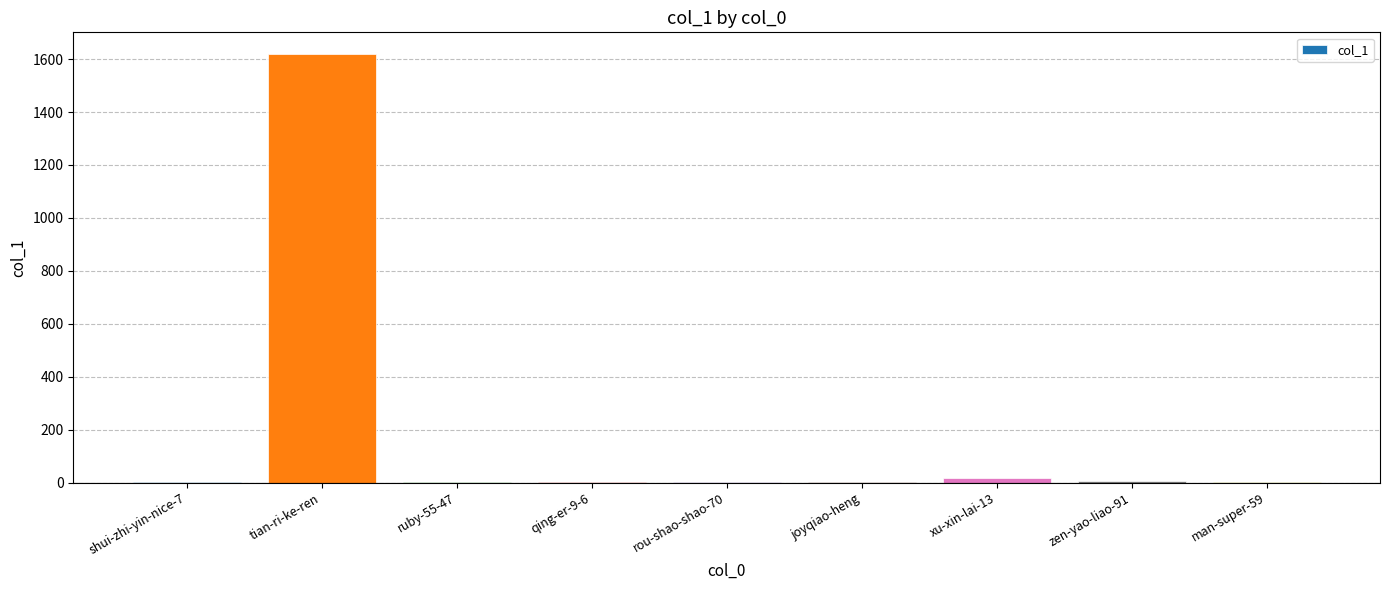

Which label corresponds to the largest value in the chart?

tian-ri-ke-ren